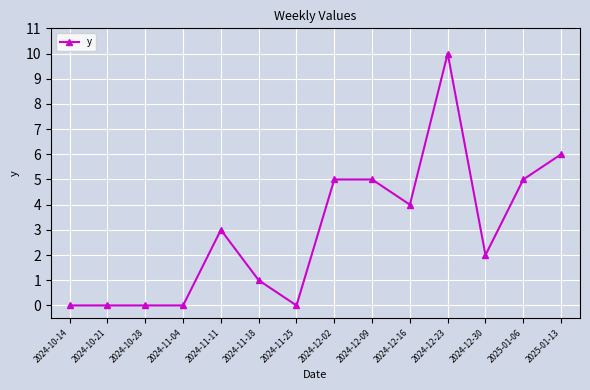

What is the maximum value shown in the chart?

10